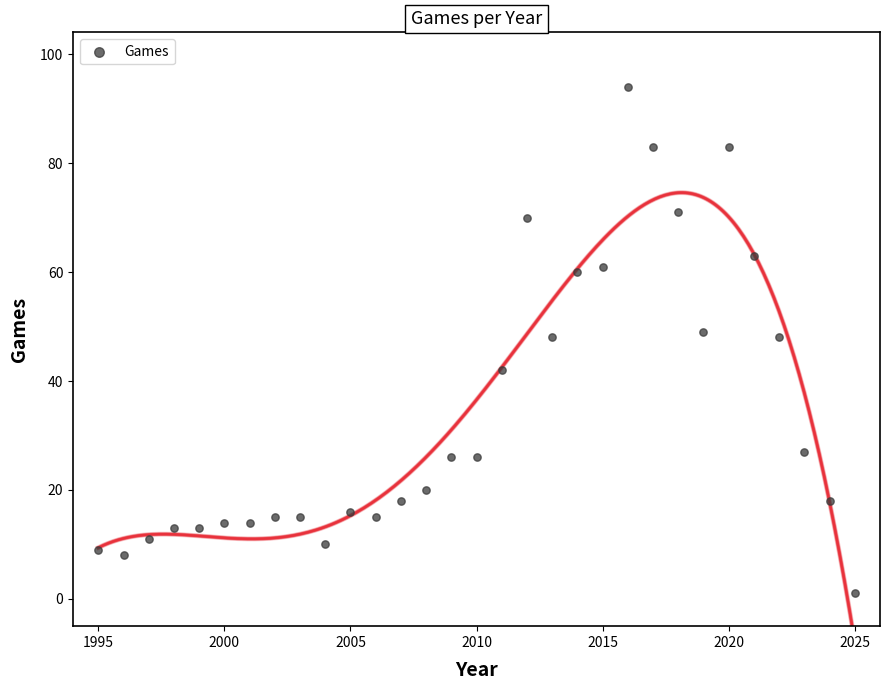

What is the range of Y values (max minus min)?

93